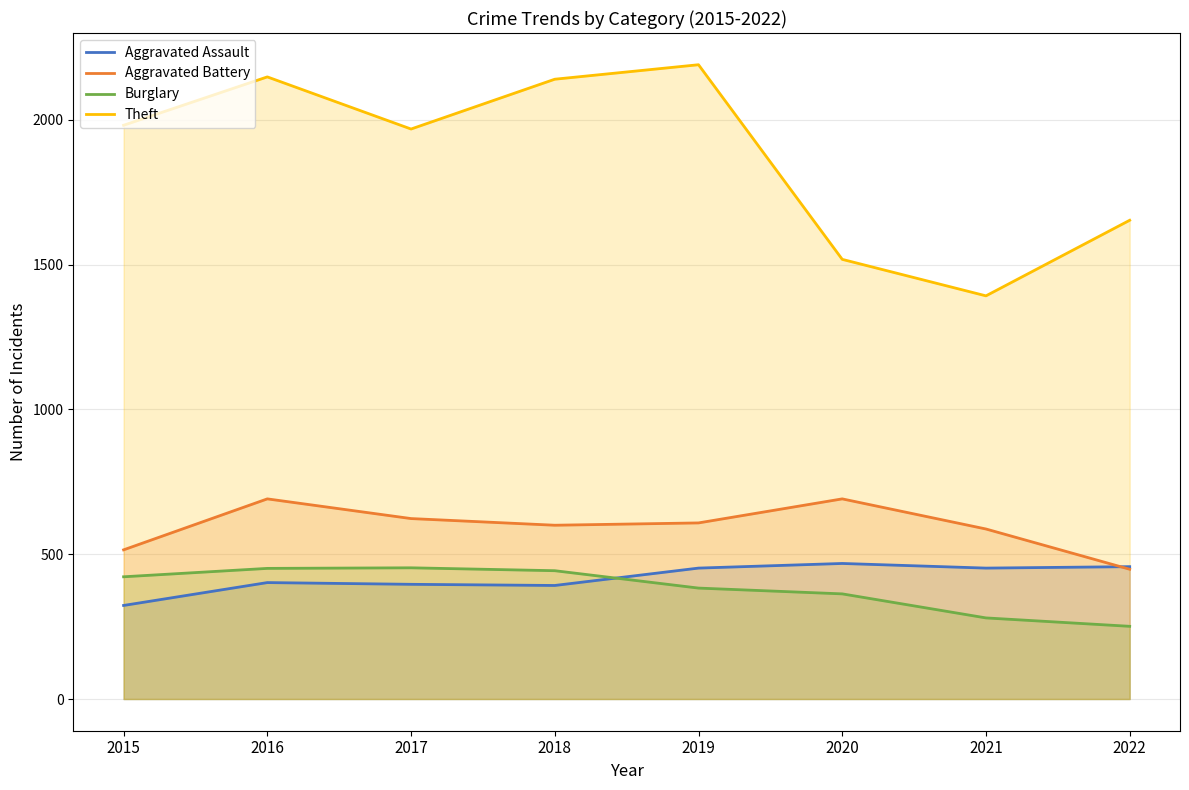

What value does the Theft series have at 2018, to the nearest 10?

2140